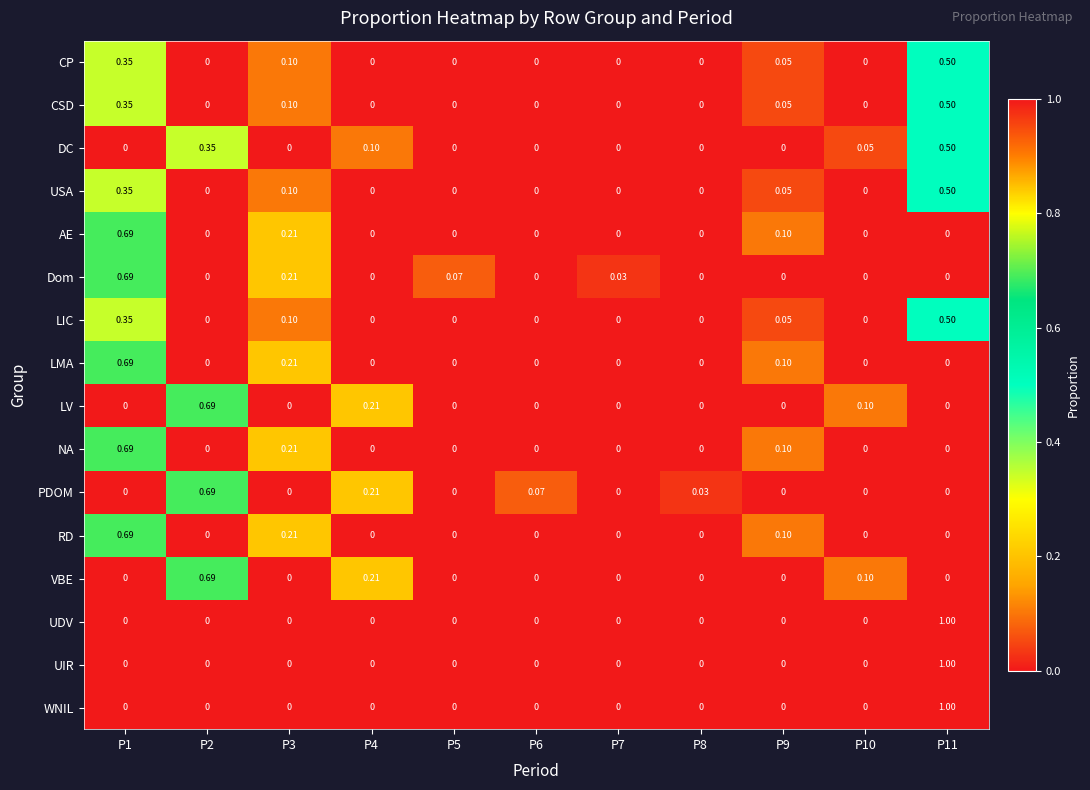

Is the value of WNIL at P11 greater than the value of LMA at P8?

Yes